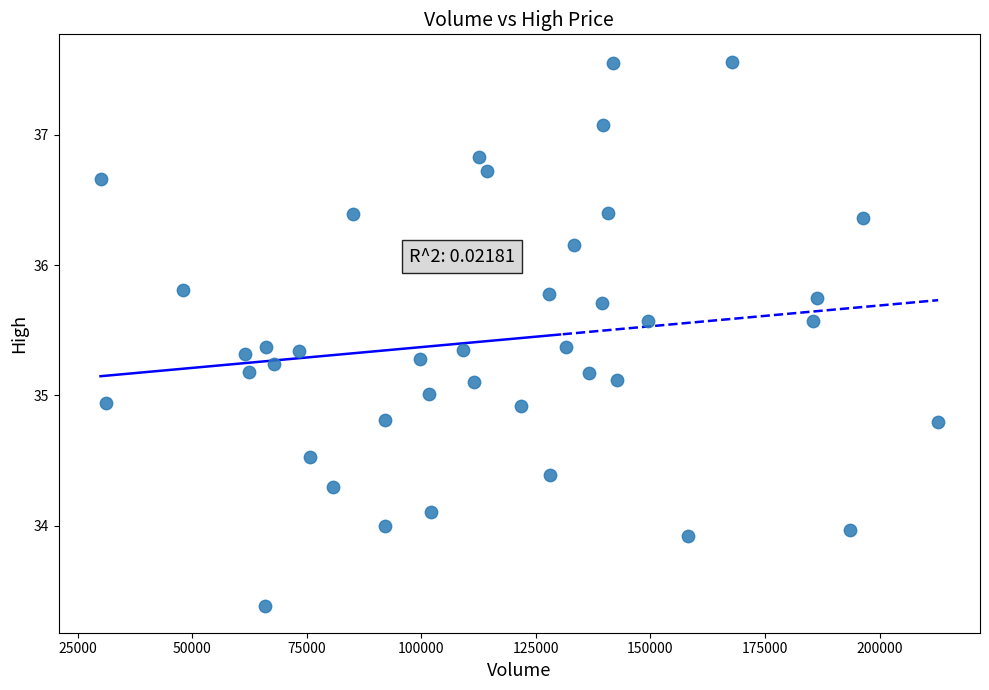

What is the range of Y values (max minus min)?

4.2